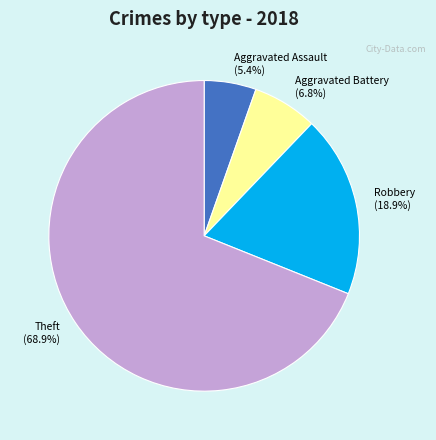

Which slice is the largest?

Theft